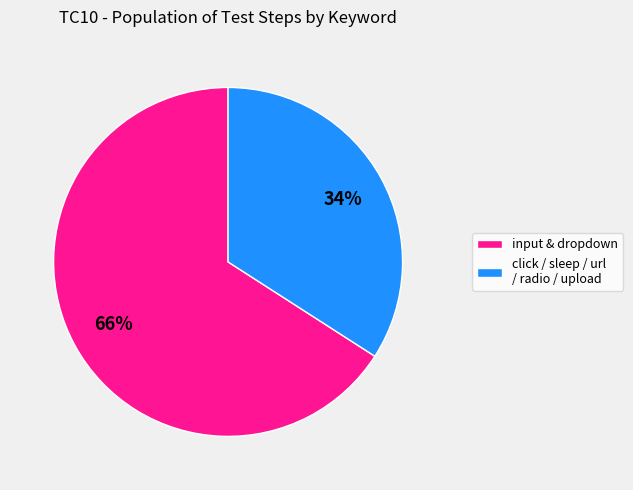

Approximately how many times larger is the value at click / sleep / url / radio / upload compared to input & dropdown?

0.5